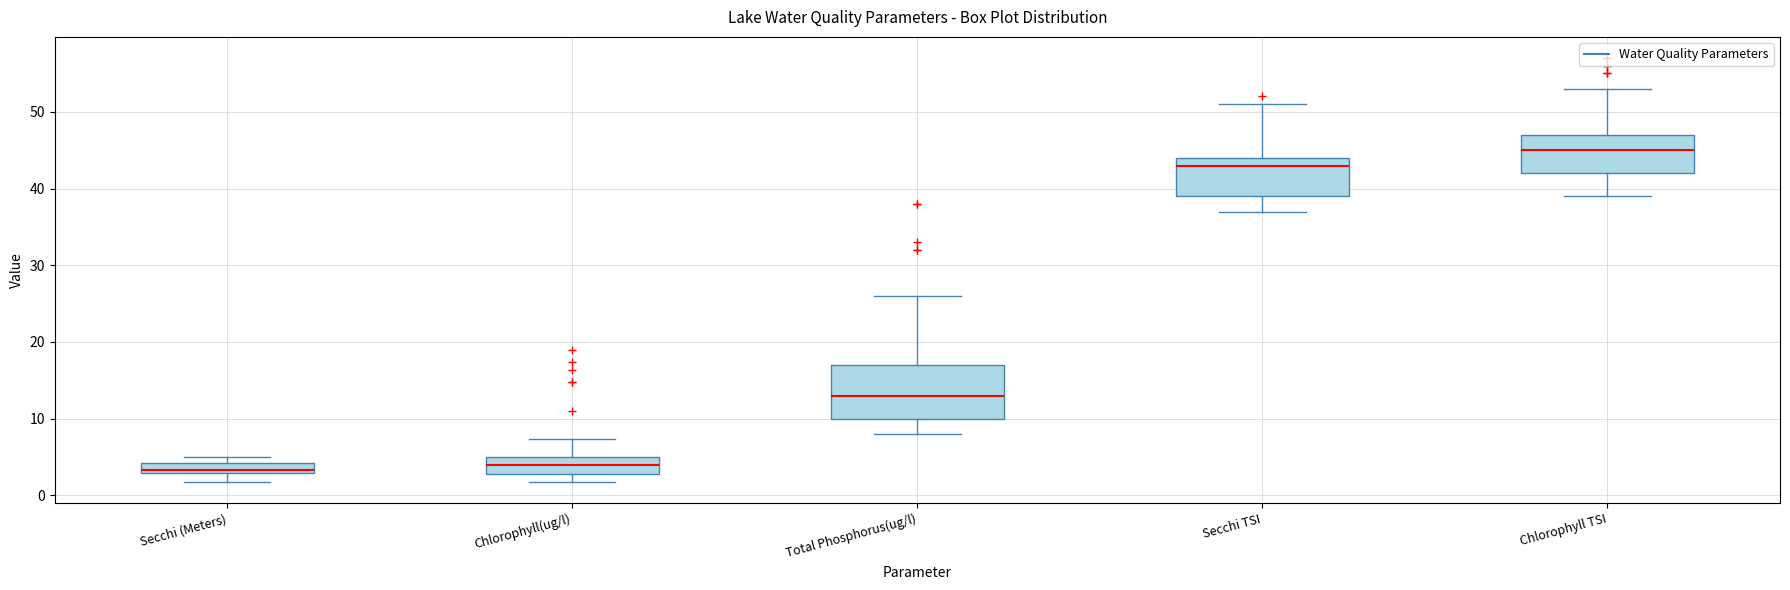

Which box is the tallest, from its lower edge to its upper edge?

Total Phosphorus(ug/l)